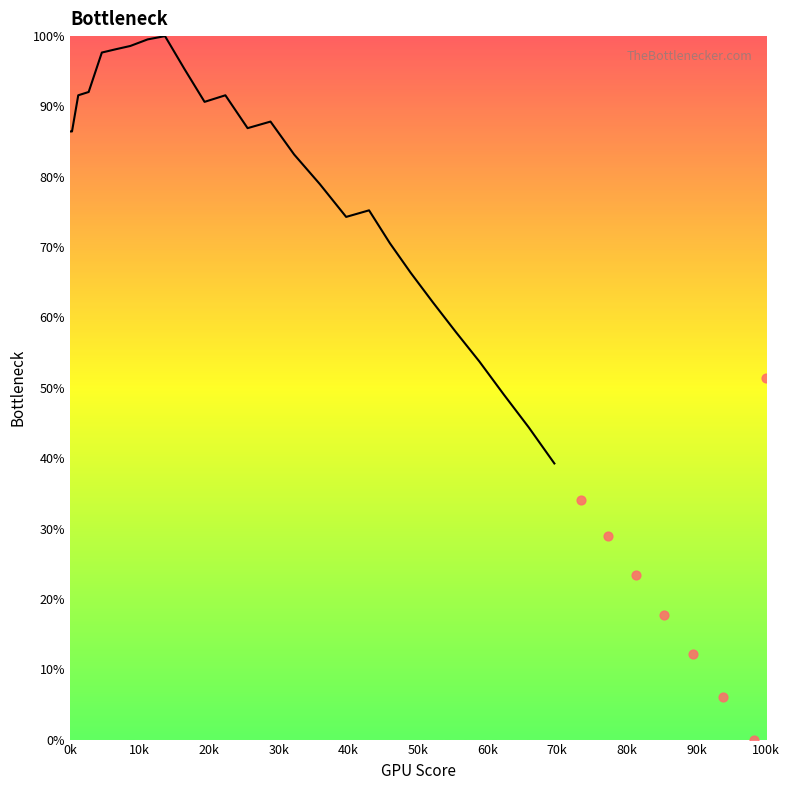

What Y value in the scatter plot is closest to 25?

23.4